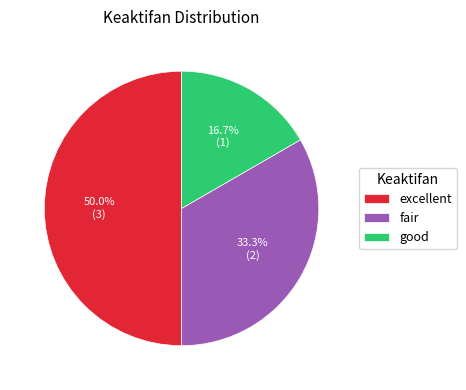

Is it true that excellent is 57% of the pie?

False